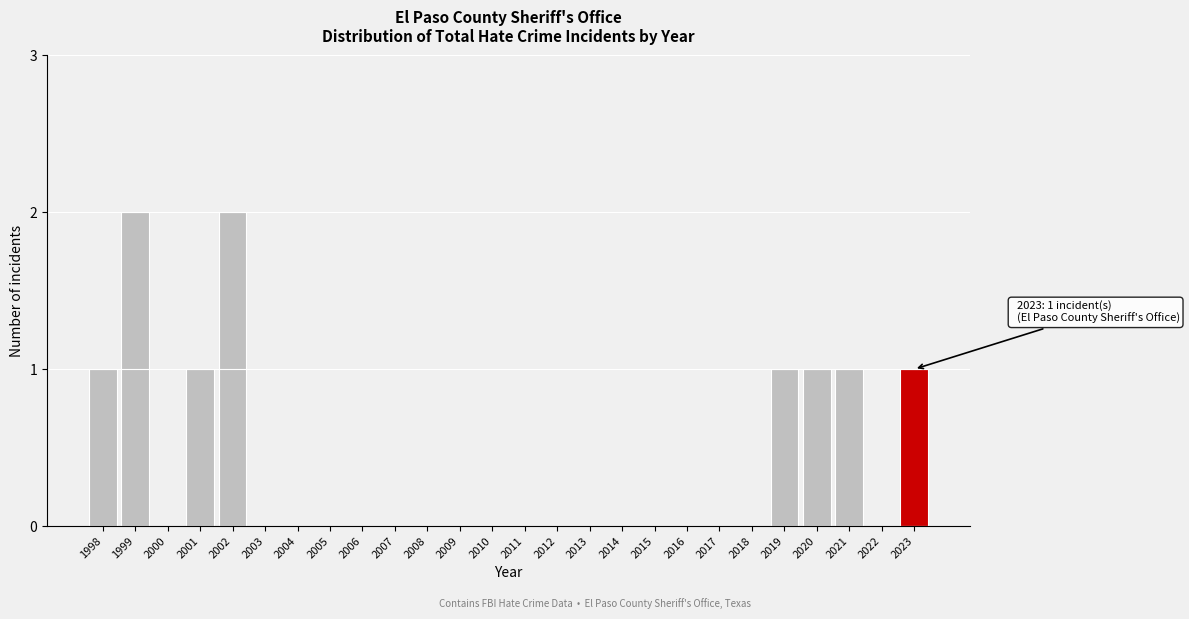

Reading right to left, transcribe all the data shown in this chart.

2023=1	2022=0	2021=1	2020=1	2019=1	2018=0	2017=0	2016=0	2015=0	2014=0	2013=0	2012=0	2011=0	2010=0	2009=0	2008=0	2007=0	2006=0	2005=0	2004=0	2003=0	2002=2	2001=1	2000=0	1999=2	1998=1